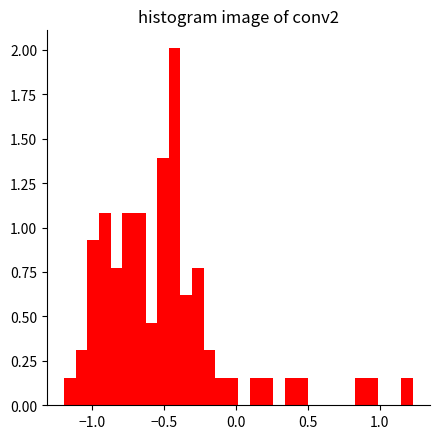

Around what value on the x-axis is the tallest bar? Give the approximate position of its centre, as read against the axis.

-0.45